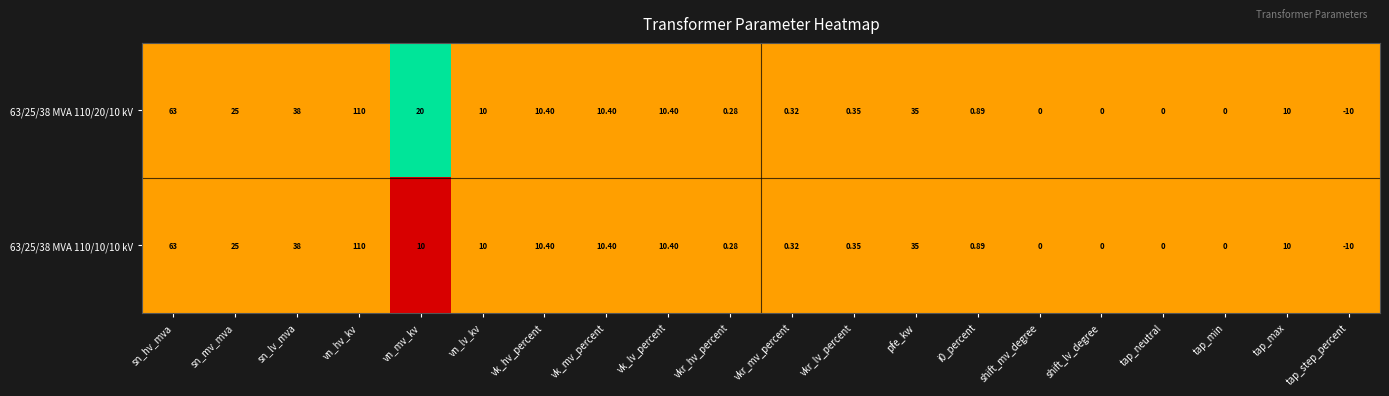

At which label does 63/25/38 MVA 110/10/10 kV first exceed 10?

sn_hv_mva